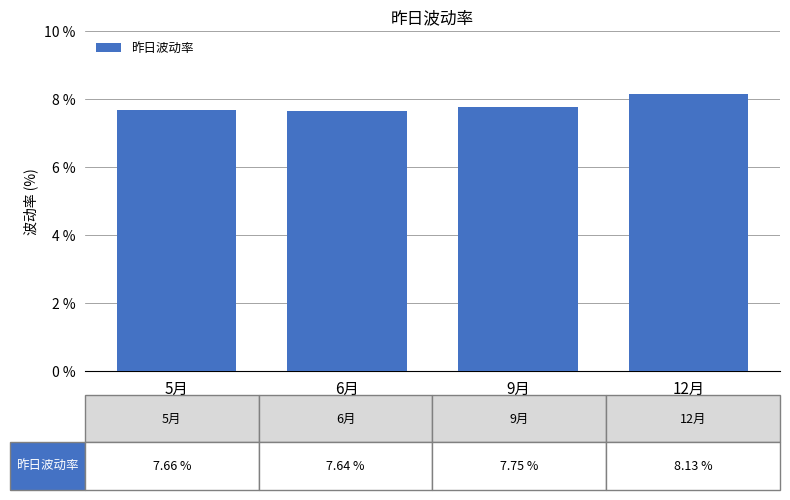

What is the value of the 4th bar from the left?

8.1